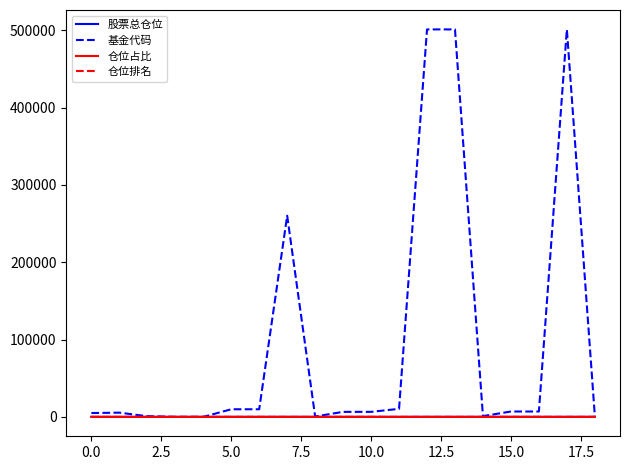

Which series has the largest range (max minus min)?

基金代码